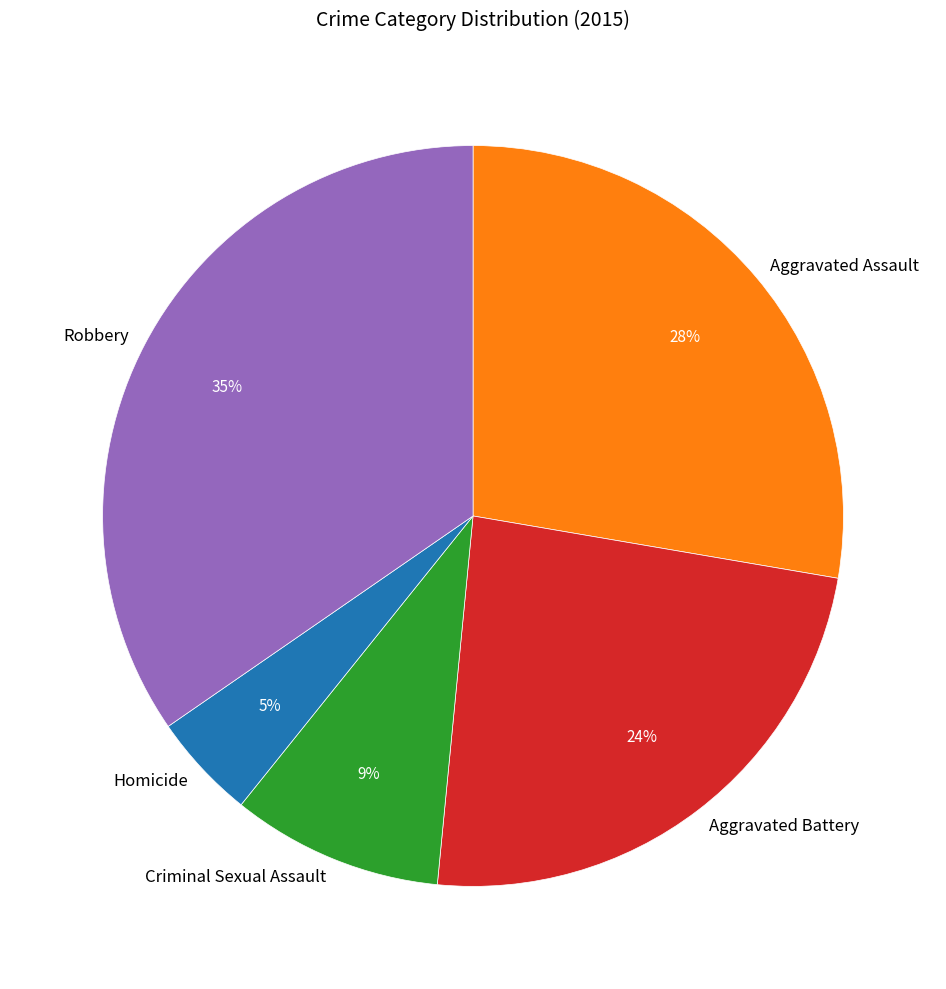

Is there any slice that represents more than half of the pie?

No